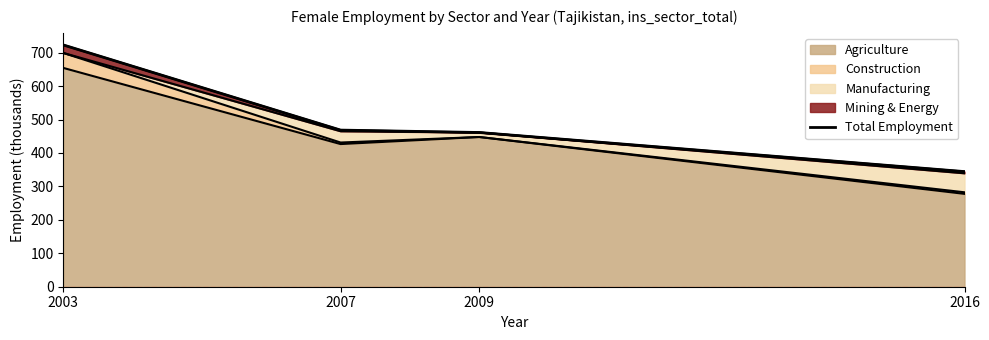

Which category has the lowest value across all series?

2016